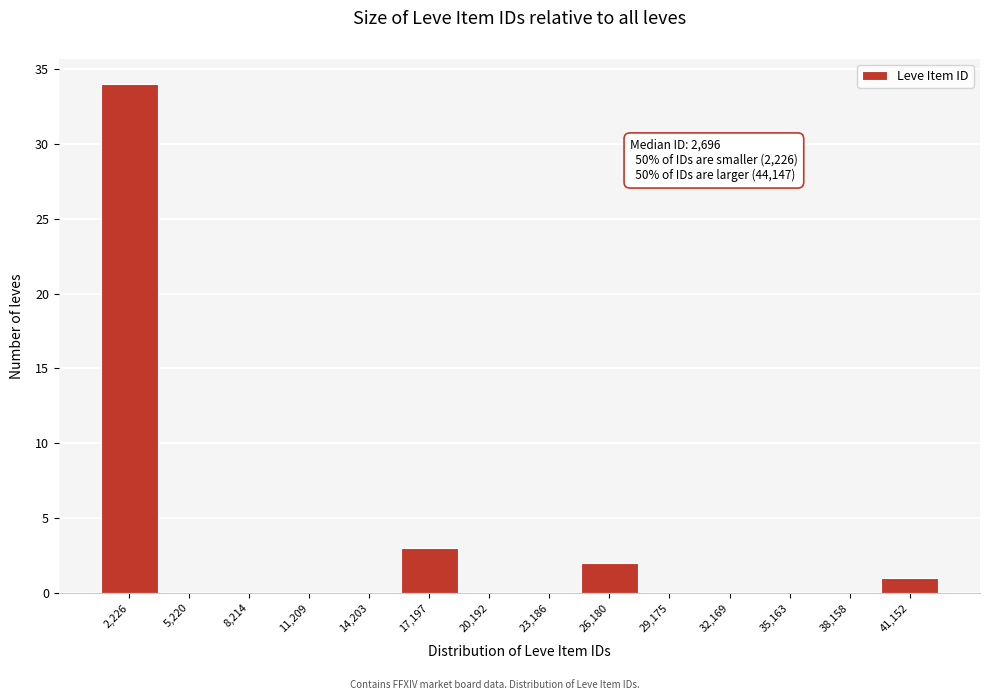

Reading left to right, transcribe all the data shown in this chart.

2,226=34	5,220=0	8,214=0	11,209=0	14,203=0	17,197=3	20,192=0	23,186=0	26,180=2	29,175=0	32,169=0	35,163=0	38,158=0	41,152=1